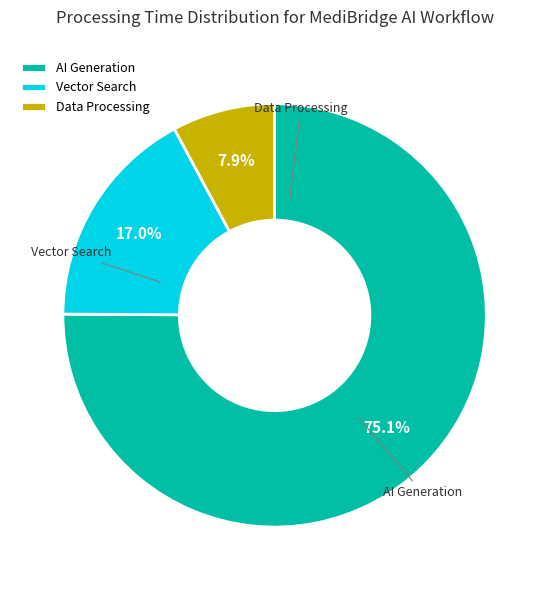

Rank the categories by value from highest to lowest.

AI Generation, Vector Search, Data Processing